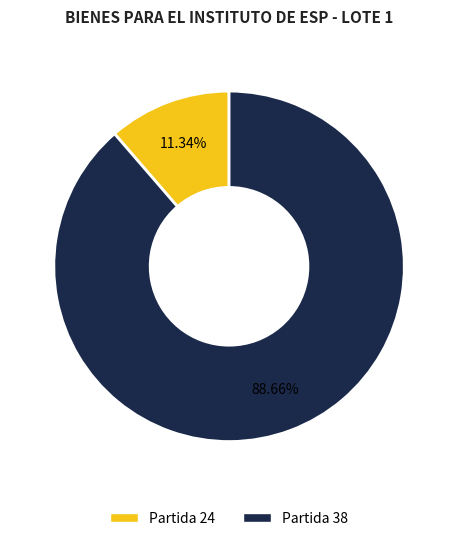

Between Partida 24 and Partida 38, which is larger?

Partida 38